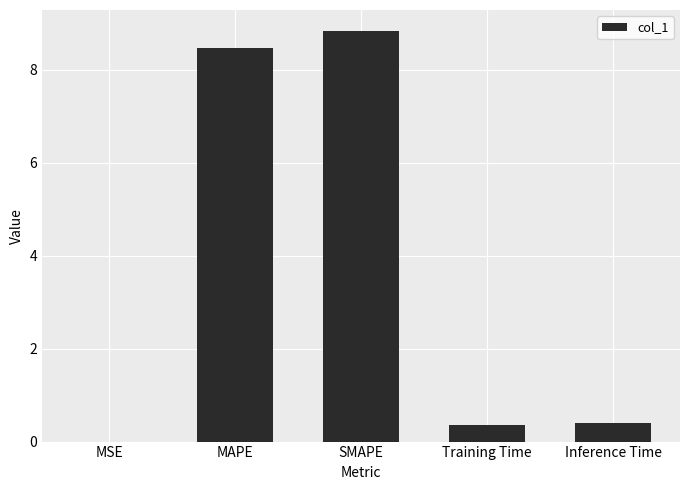

What is the greatest value displayed?

8.8